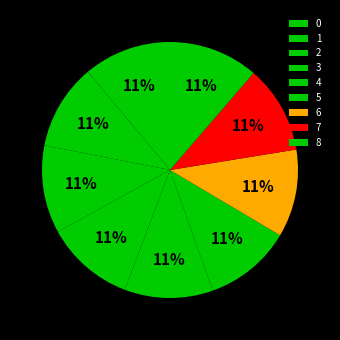

What is the total percentage of 6 and 0?

22.2%